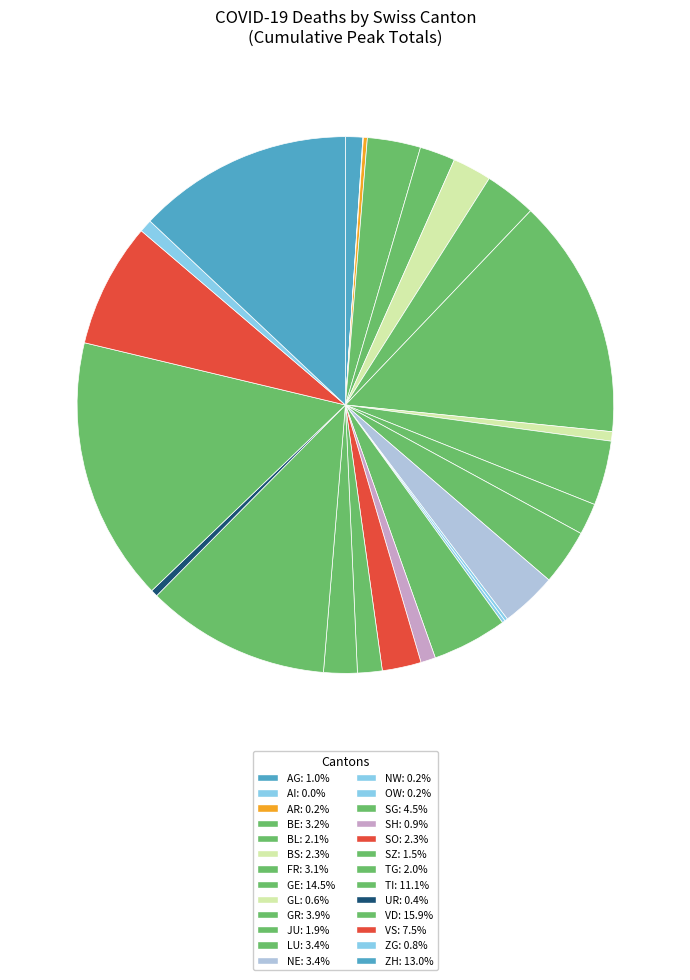

Rank the categories by value from lowest to highest.

AI, NW, OW, AR, UR, GL, ZG, SH, AG, SZ, JU, TG, BL, BS, SO, FR, BE, LU, NE, GR, SG, VS, TI, ZH, GE, VD